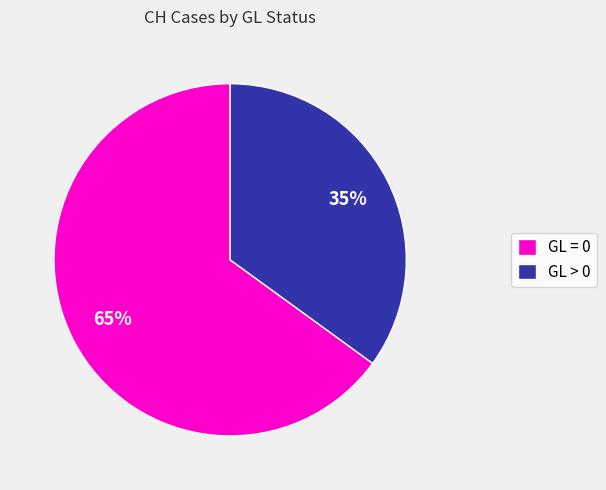

How many segments does this pie chart have?

2